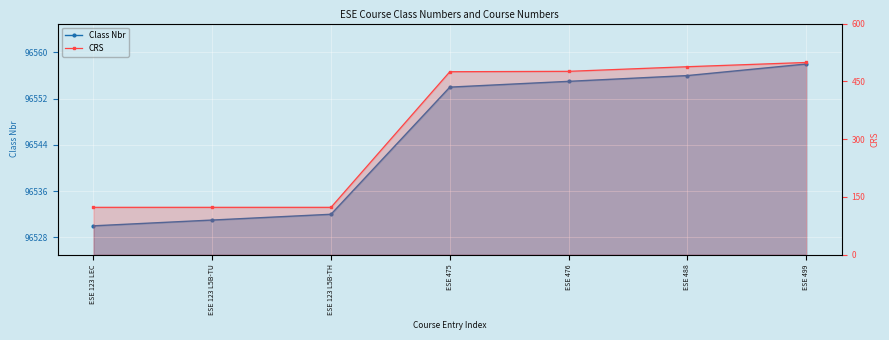

What is the approximate value of CRS at ESE 123 LEC?

123